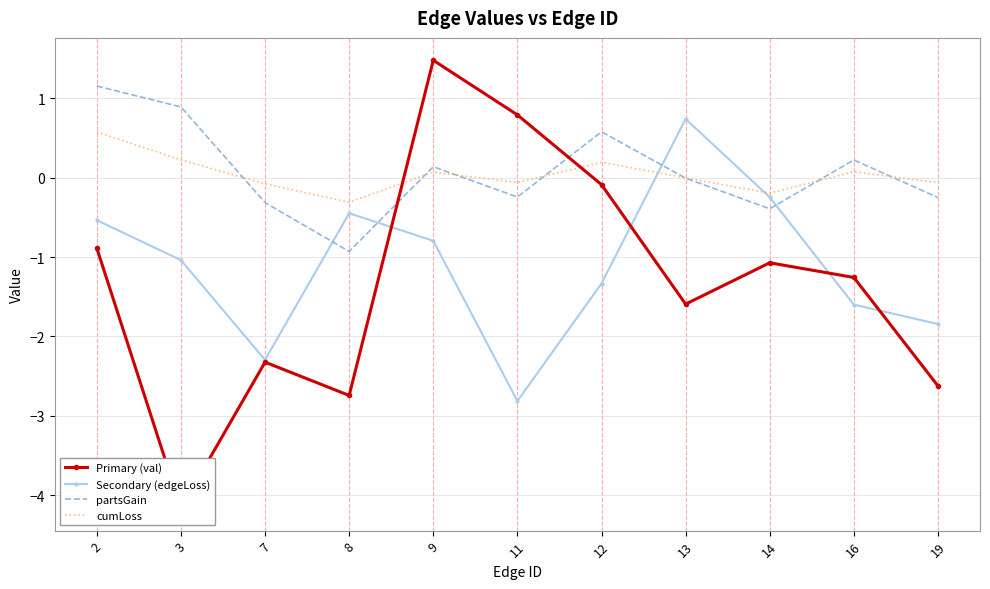

How many categories are shown in the chart?

11